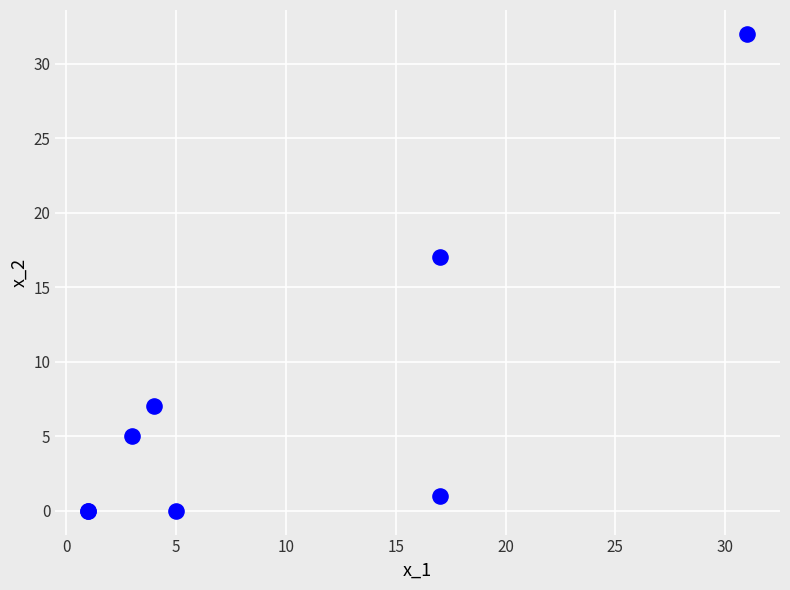

What Y value in the scatter plot is closest to 16?

17